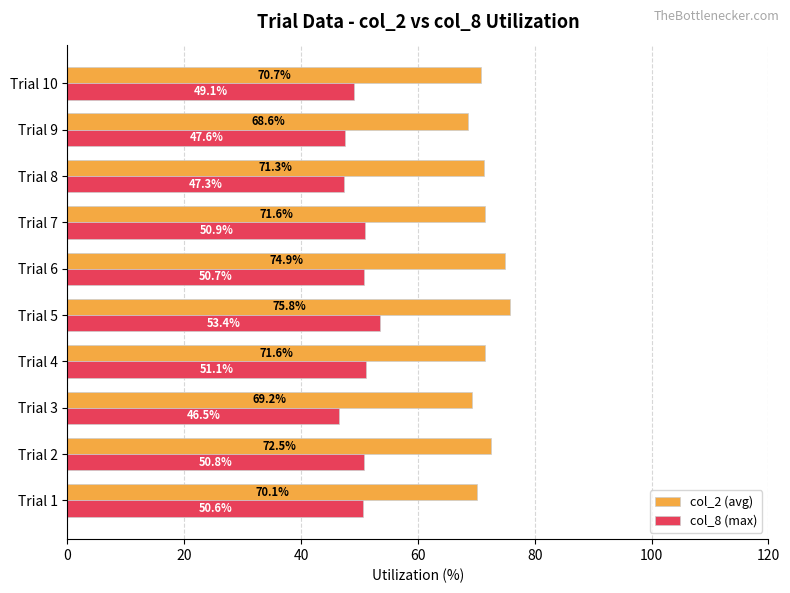

What are all the series names shown in the legend?

col_2 (avg), col_8 (max)